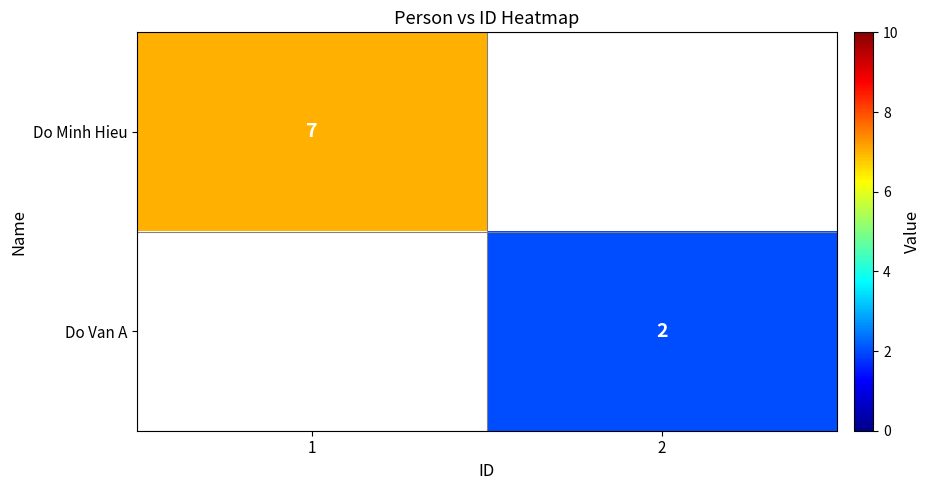

True or false: Do Van A has a value of 2 at 2.

True